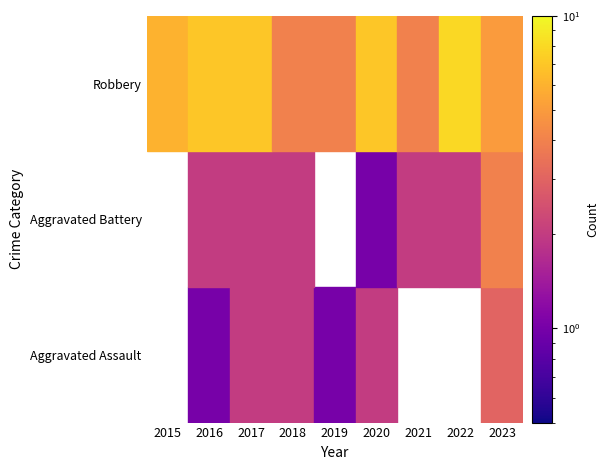

The Aggravated Assault series shows 0 at 2016. True or false?

False